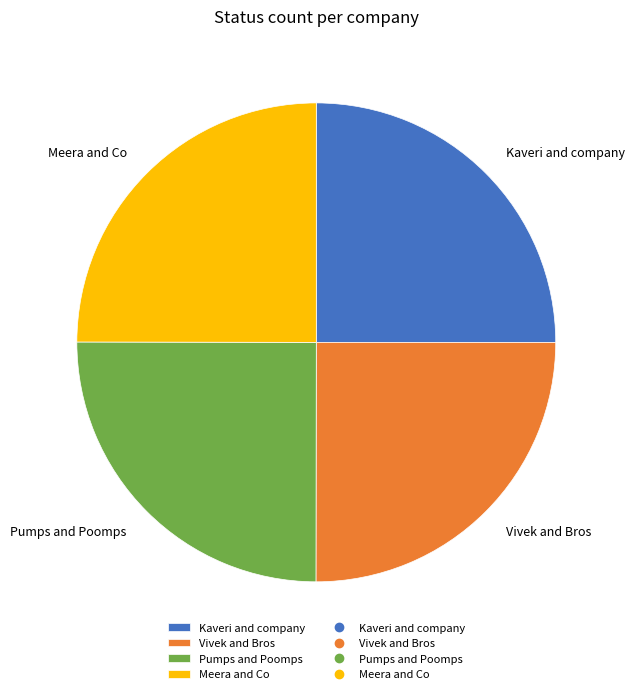

Does Kaveri and company account for over 50% of the chart?

No